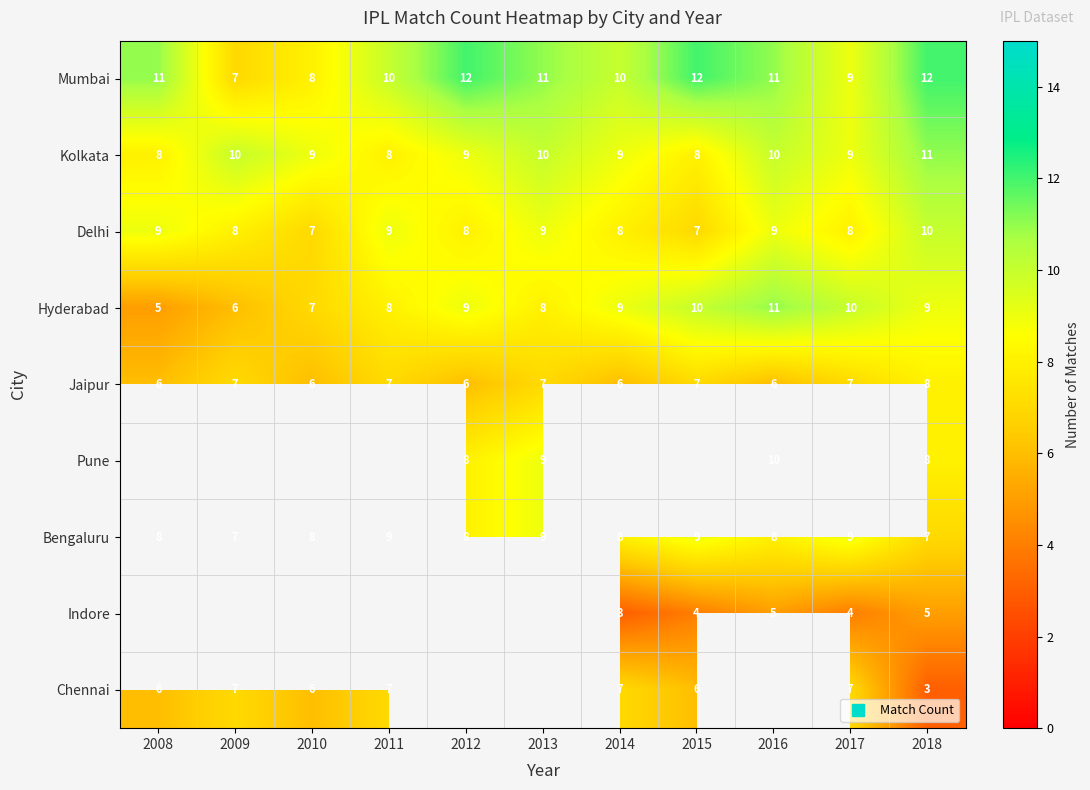

At which category is the sum across all series the highest?

2018